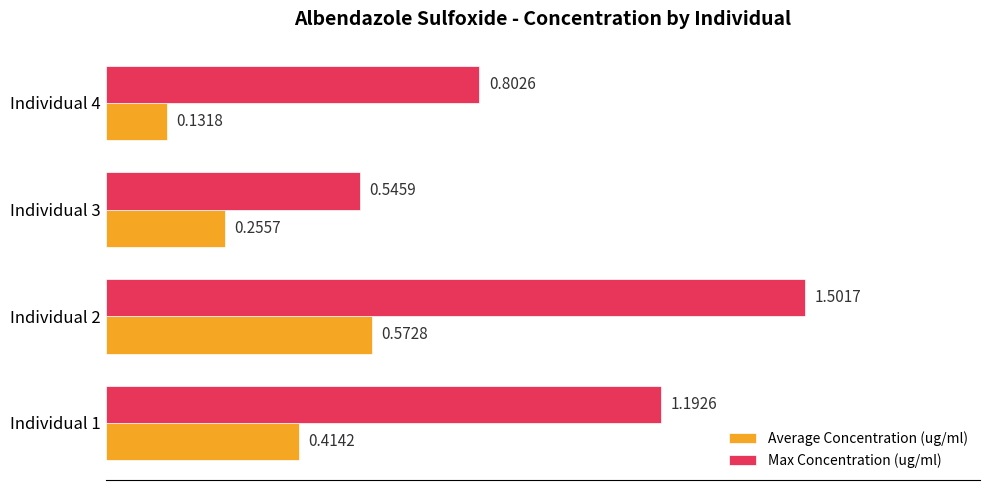

What is the sum of all Max Concentration (ug/ml) values?

4.0